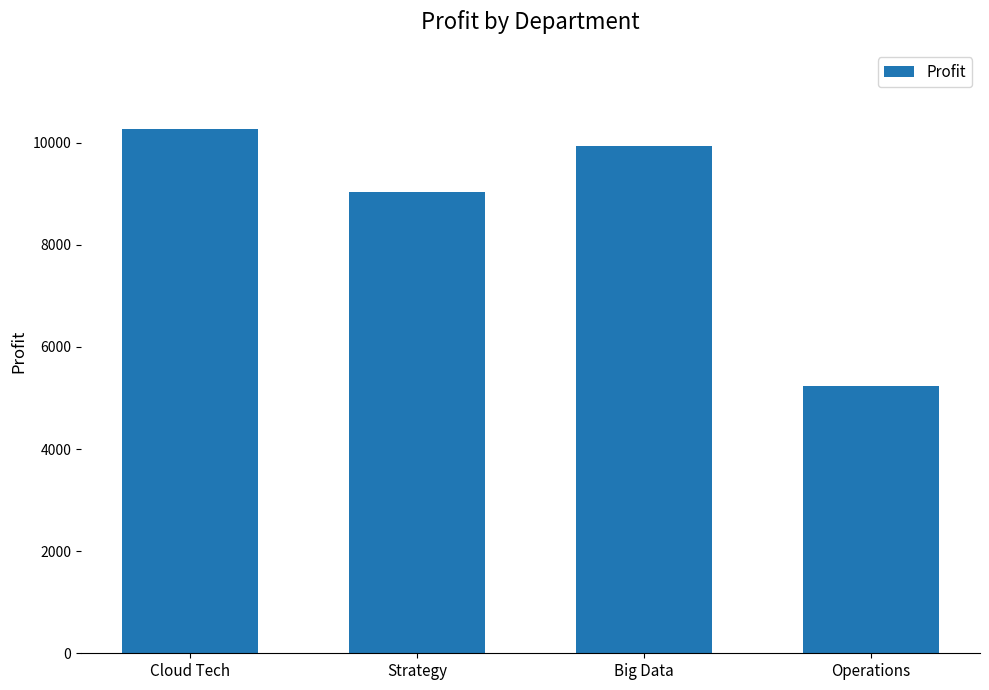

How many data points are less than 9944?

2